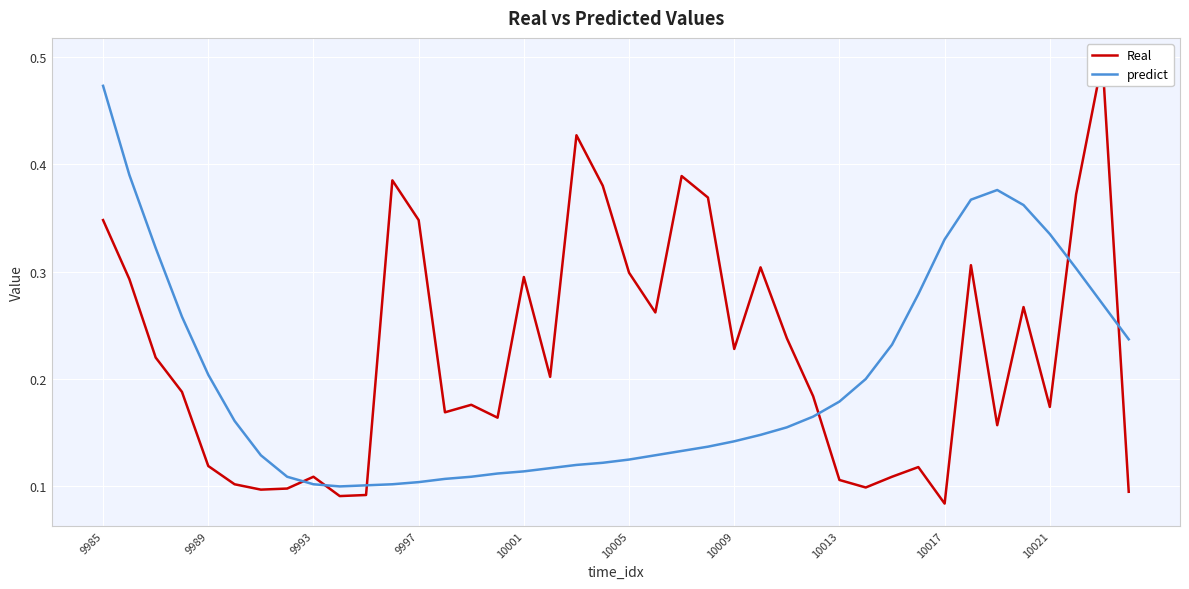

Which category has the highest value in the predict series?

9985